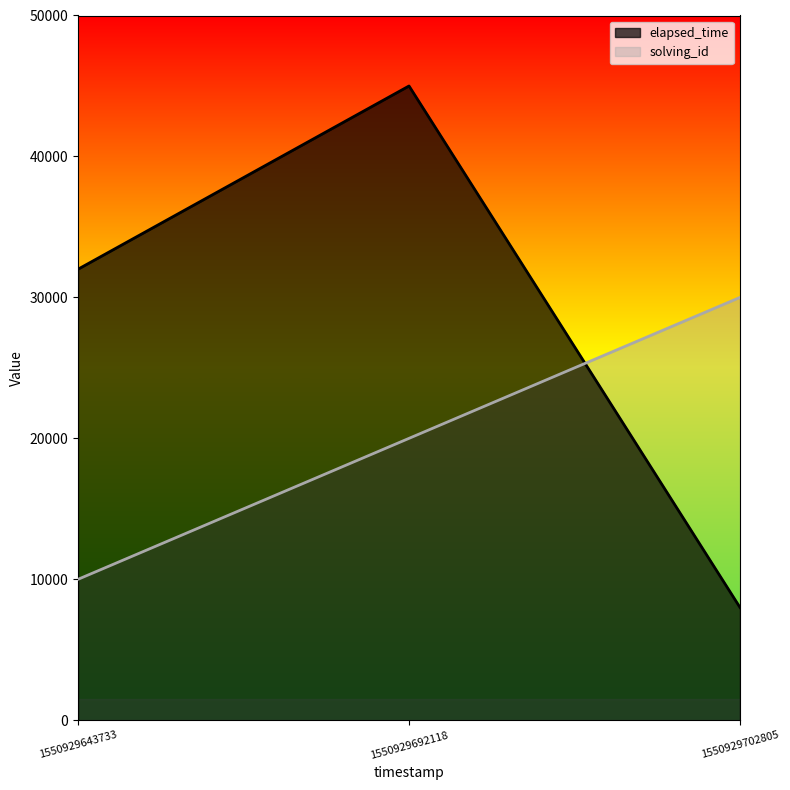

The solving_id series shows 30000 at 1550929702805. True or false?

True